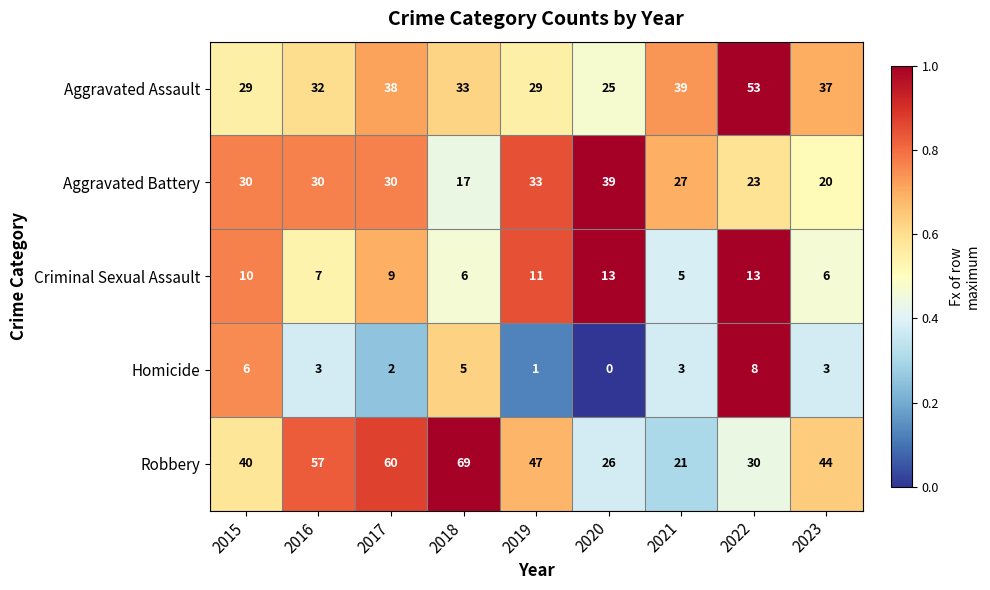

Which series has the widest spread of values?

Robbery